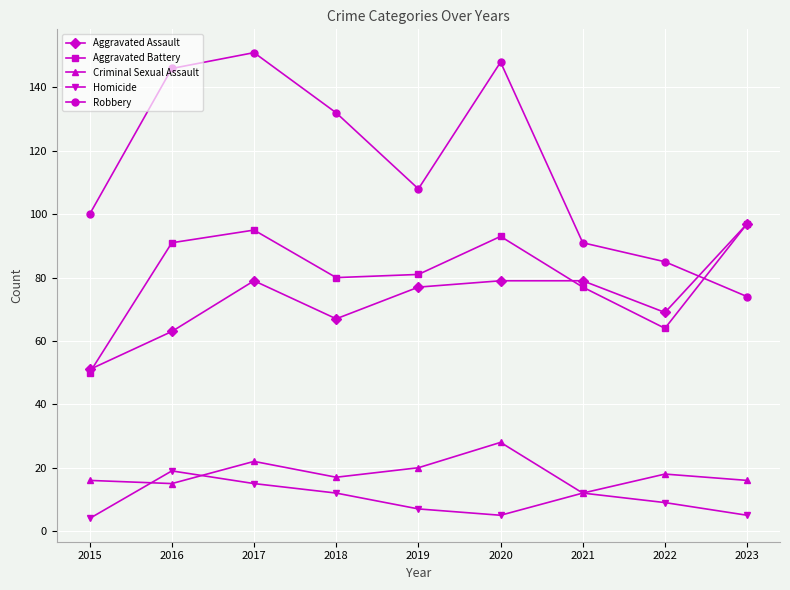

What is the difference between the Robbery values at 2017 and 2018?

19